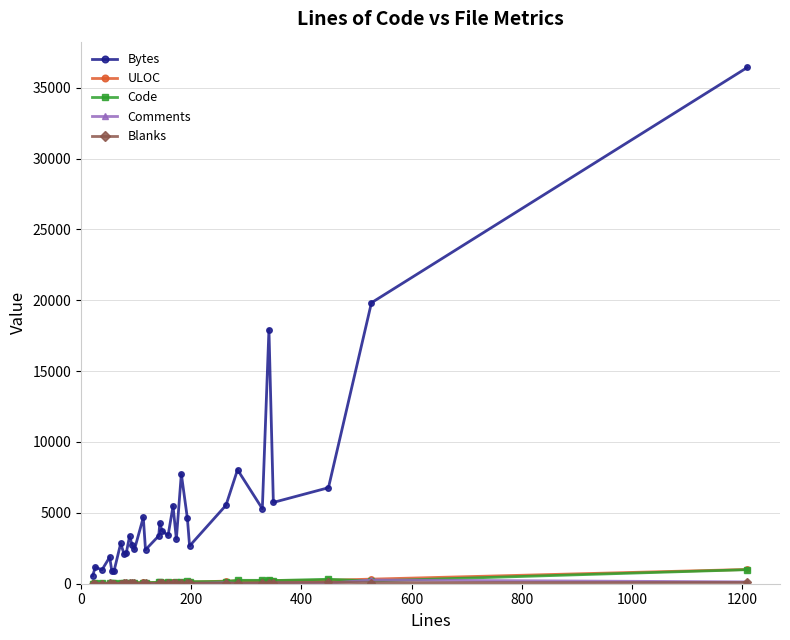

At how many categories does at least one series exceed 11942?

3